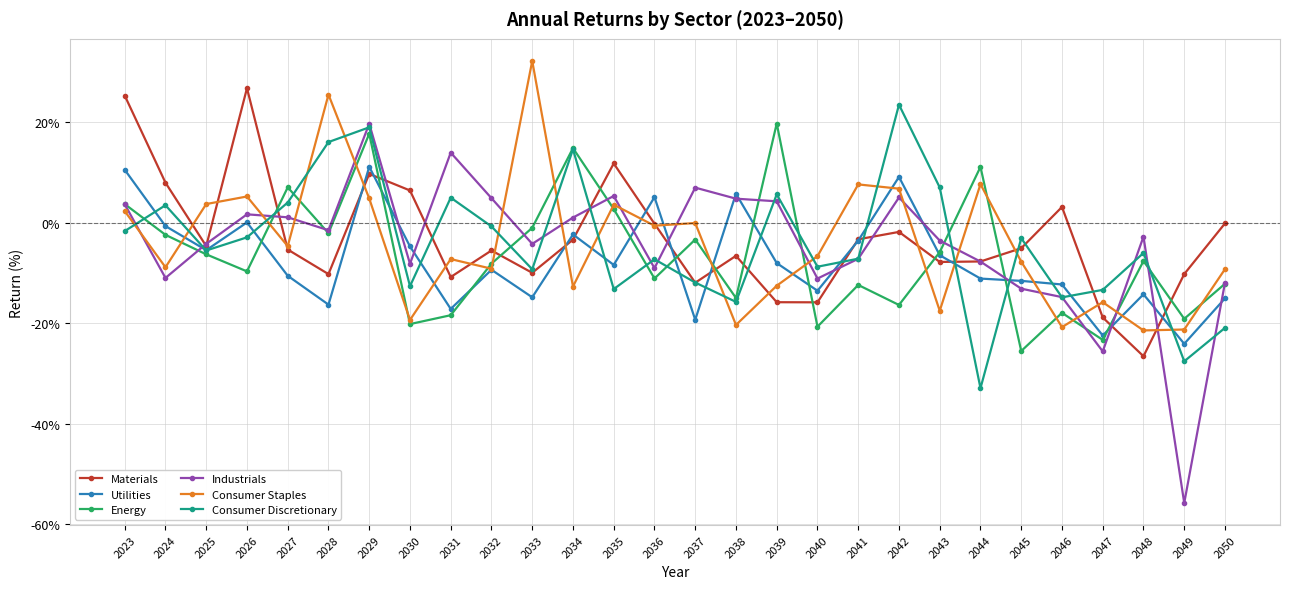

True or false: Materials and Consumer Staples cross at least once.

True